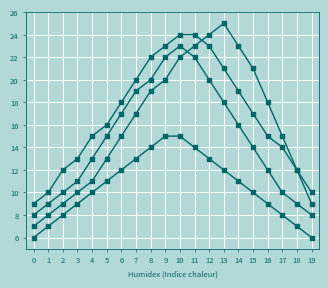

Does the chart have visible grid lines?

Yes